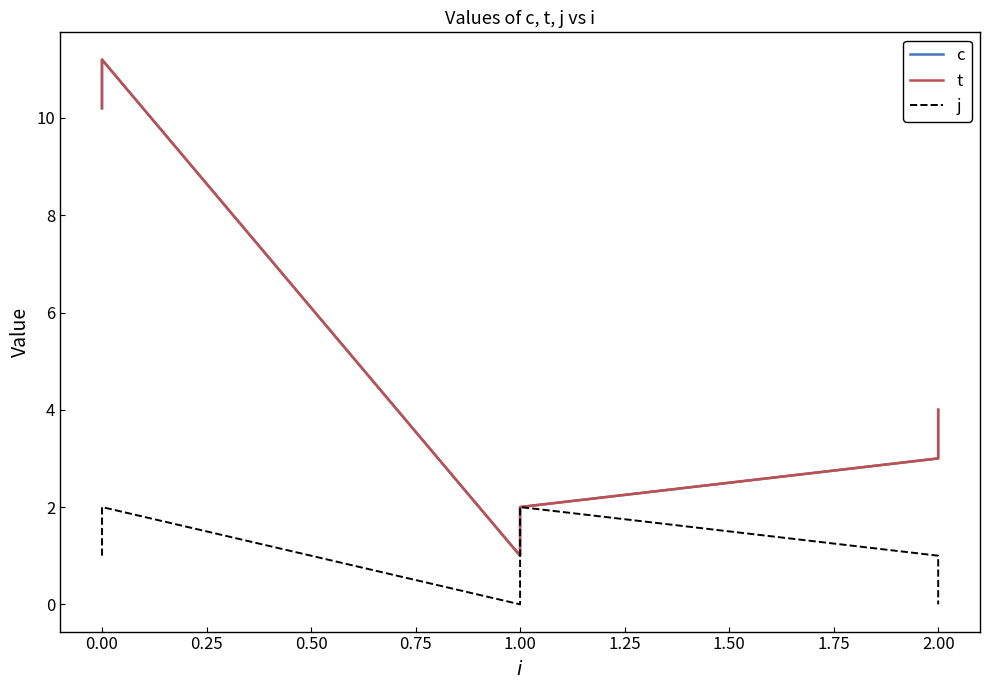

What is the difference between the maximum and second lowest values in the j series?

2.0